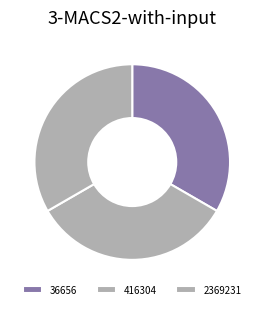

The 36656 slice represents 14% of the pie. True or false?

False